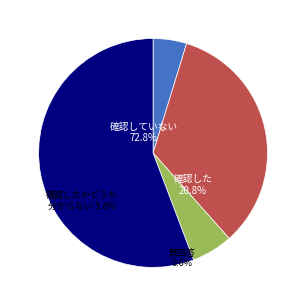

To the nearest percent, what is the average slice percentage?

25%